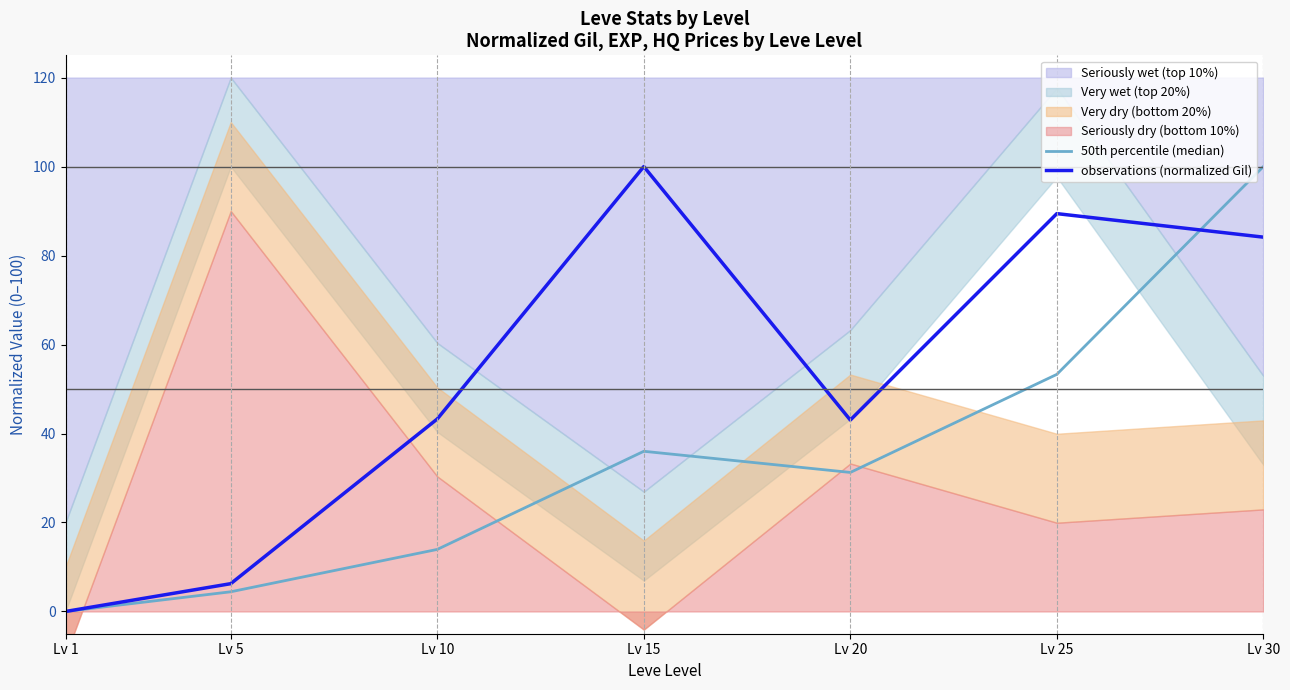

What is the difference between the observations (normalized Gil) values at Lv 20 and Lv 5?

36.8